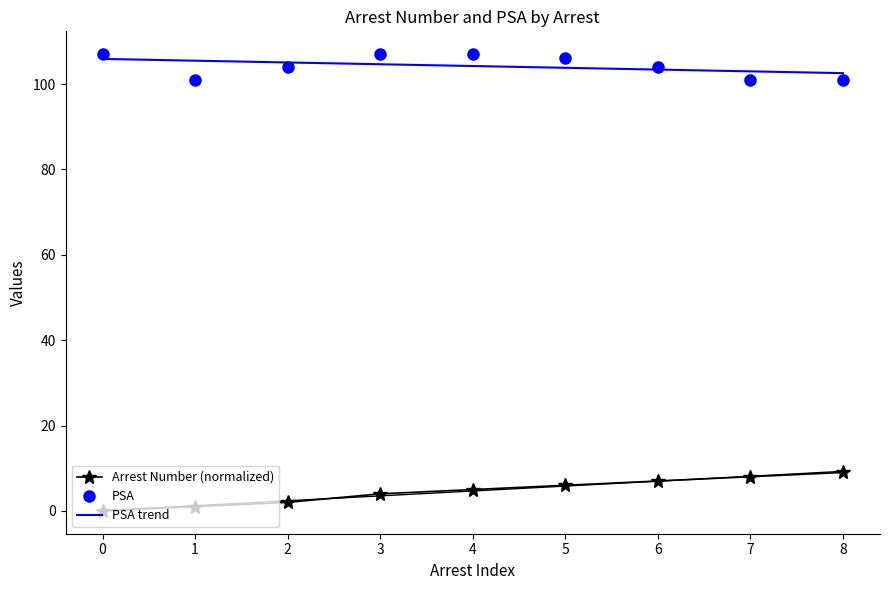

How many data points in Arrest Number (normalized) are less than 5?

4